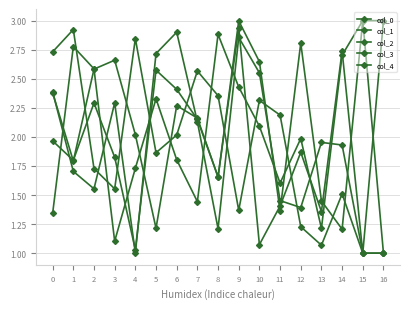

Count the number of data series in this chart.

5